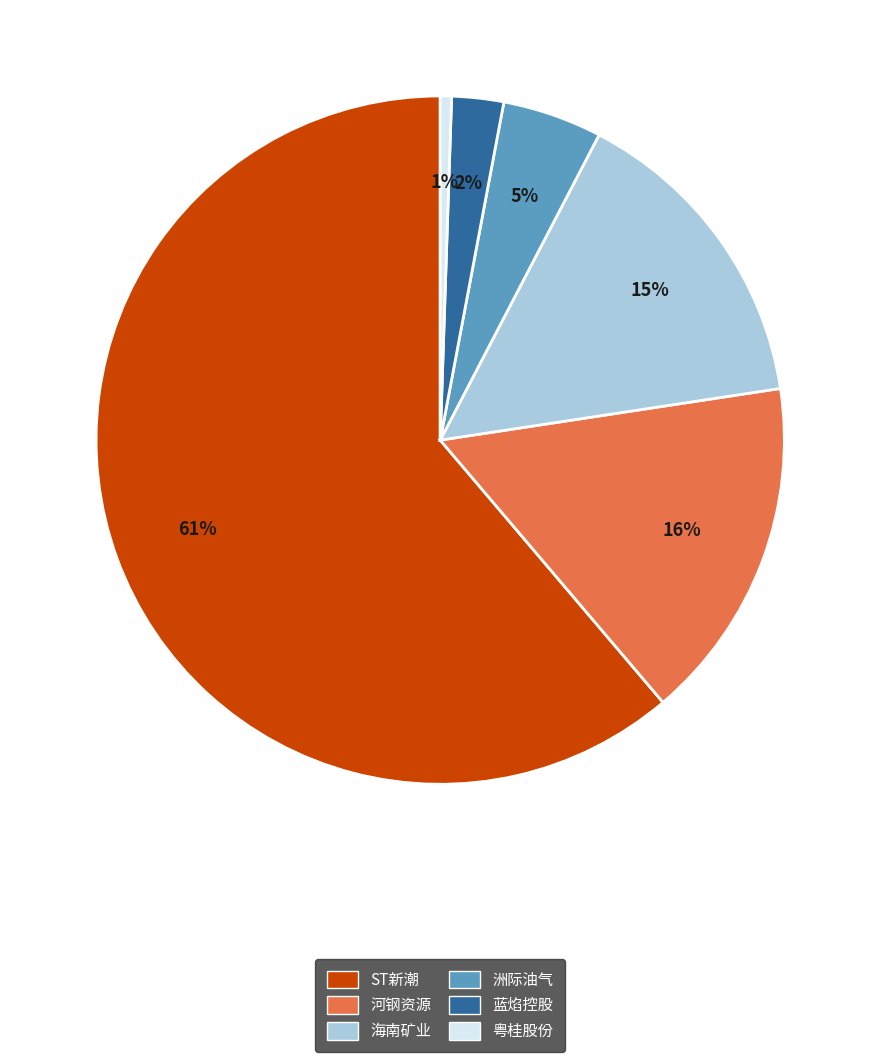

Which category has the smallest portion of the pie?

粤桂股份